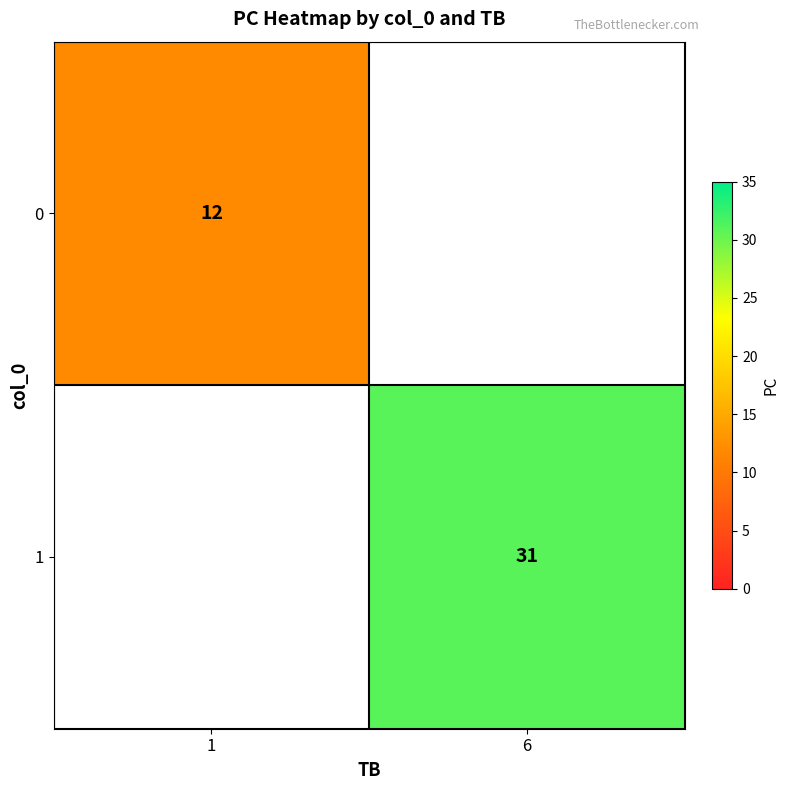

Is it true that 1 equals 16 at 6?

False